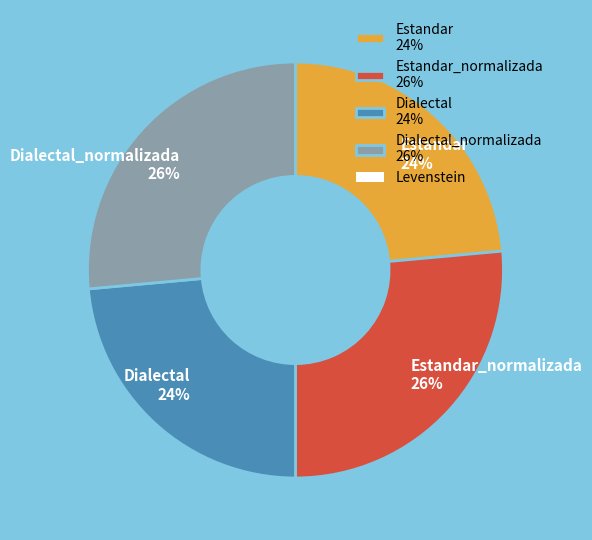

How many slices are in this pie chart?

4